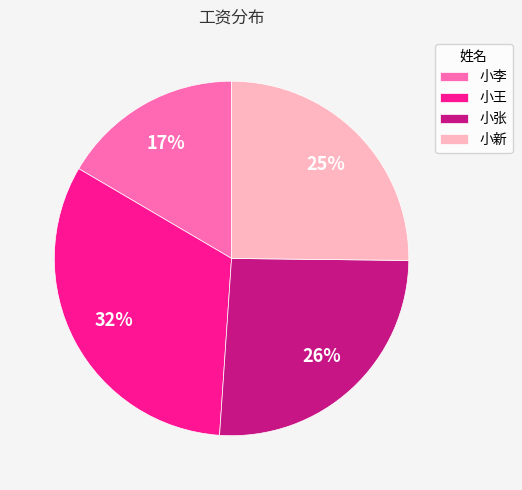

True or false: 小新 accounts for 14% of the total.

False